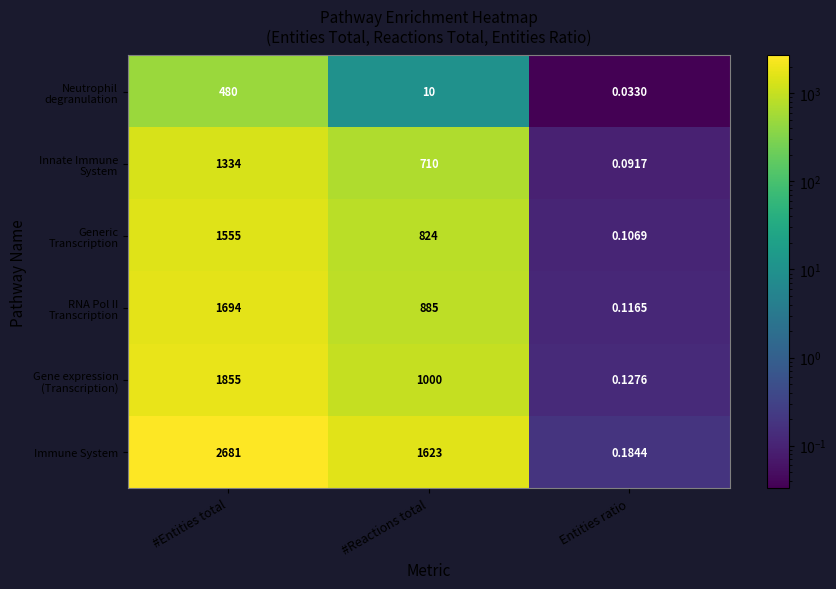

At which category does the chart reach its minimum across all series?

Entities ratio